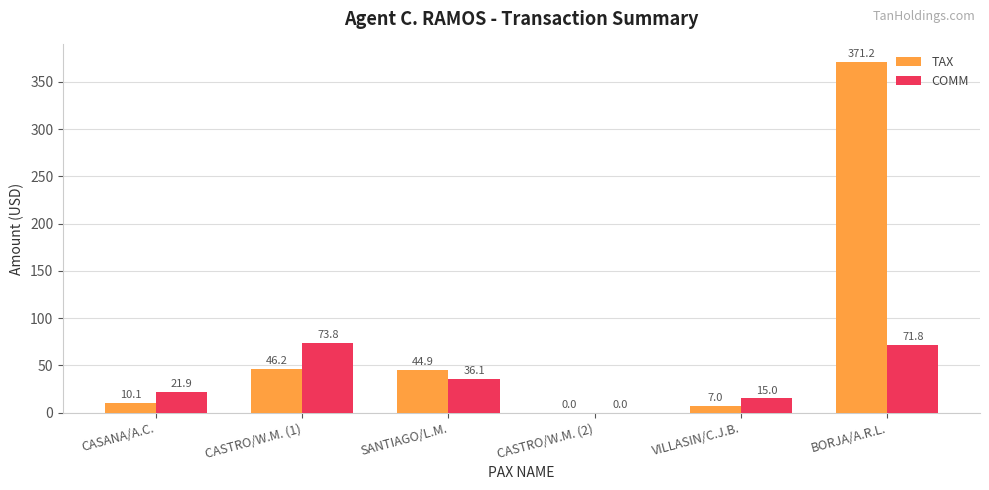

The TAX series shows 10.1 at CASANA/A.C.. True or false?

True